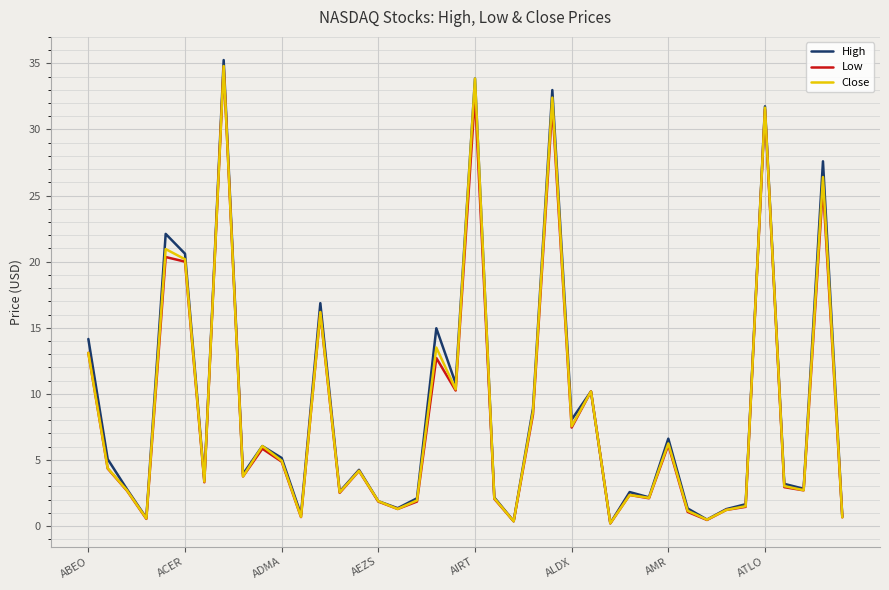

Reading left to right, transcribe all the data shown in this chart.

High: 14.2	5.1	2.8	0.6	22.1	20.6	3.5	35.2	3.9	6.0	5.2	0.9	16.9	2.6	4.2	1.9	1.4	2.1	15.0	10.8	33.9	2.2	0.4	8.9	33.0	8.1	10.2	0.2	2.6	2.2	6.6	1.3	0.5	1.3	1.6	31.8	3.2	2.8	27.6	0.7
Low: 13.1	4.3	2.7	0.5	20.4	20.0	3.3	34.8	3.8	5.8	4.9	0.7	16.1	2.5	4.2	1.9	1.3	1.9	12.7	10.2	32.6	2.1	0.4	8.4	31.8	7.5	10.2	0.2	2.4	2.1	6.1	1.1	0.5	1.2	1.4	31.5	2.9	2.7	25.7	0.7
Close: 13.1	4.4	2.7	0.6	20.9	20.2	3.4	34.8	3.8	6.0	4.9	0.7	16.2	2.5	4.2	1.9	1.3	1.9	13.5	10.3	33.9	2.1	0.4	8.6	32.4	7.5	10.2	0.2	2.4	2.1	6.2	1.1	0.5	1.2	1.5	31.6	3.0	2.7	26.4	0.7